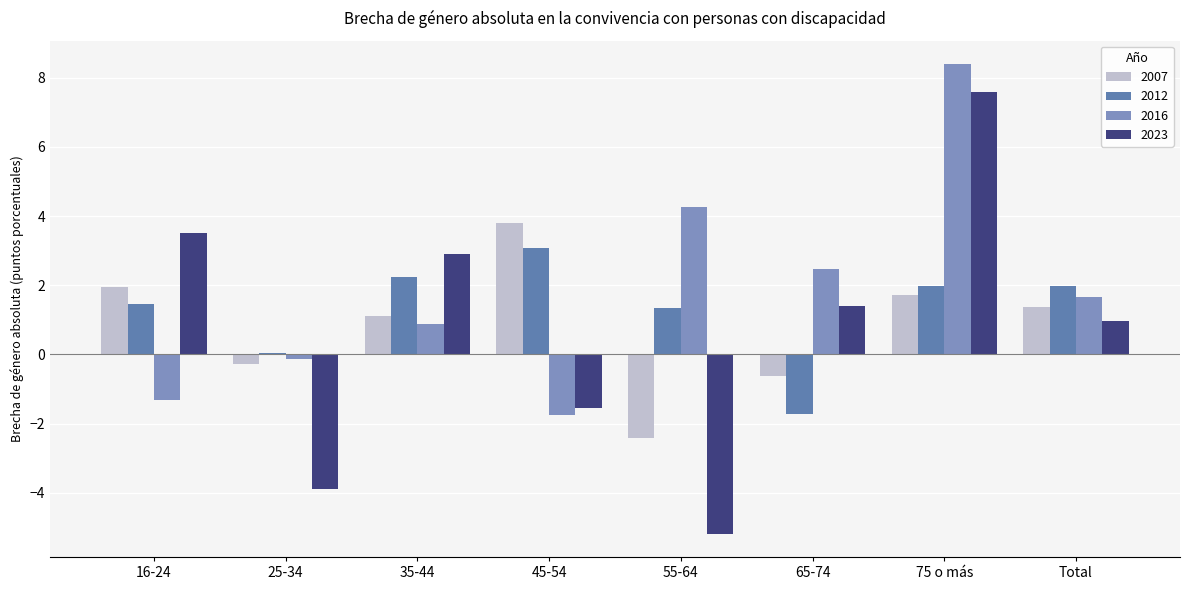

What is the minimum value for 2007?

-2.4